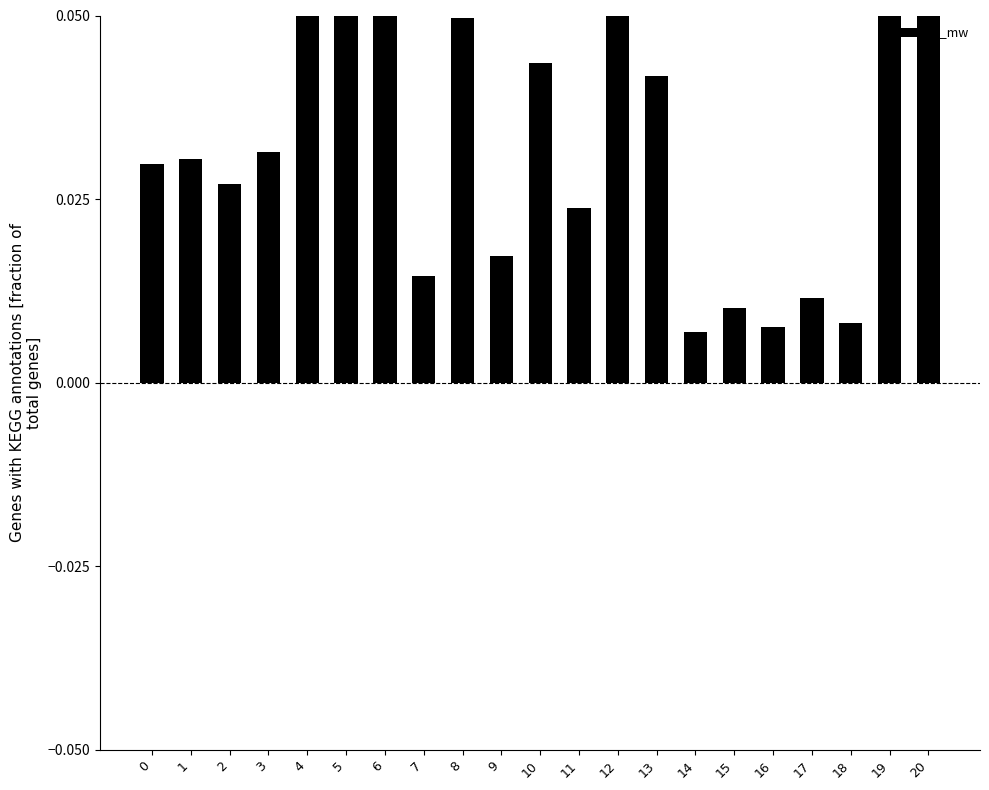

Which category has the highest value across all series?

12